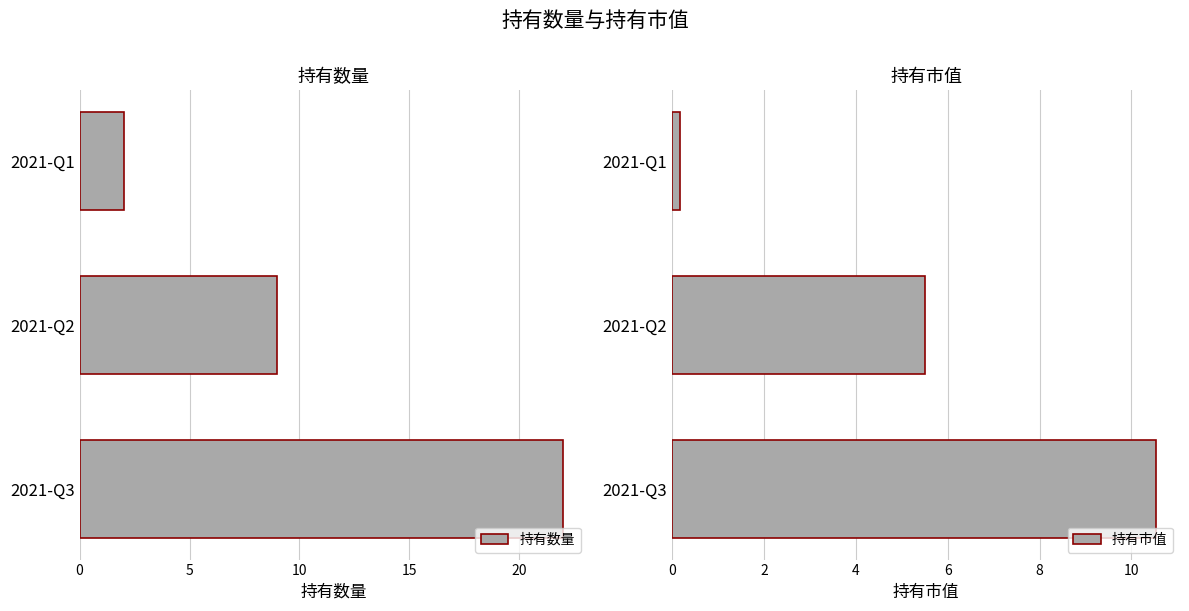

Reading left to right, transcribe all the data shown in this chart.

持有数量: 22.0	9.0	2.0
持有市值: 10.5	5.5	0.2